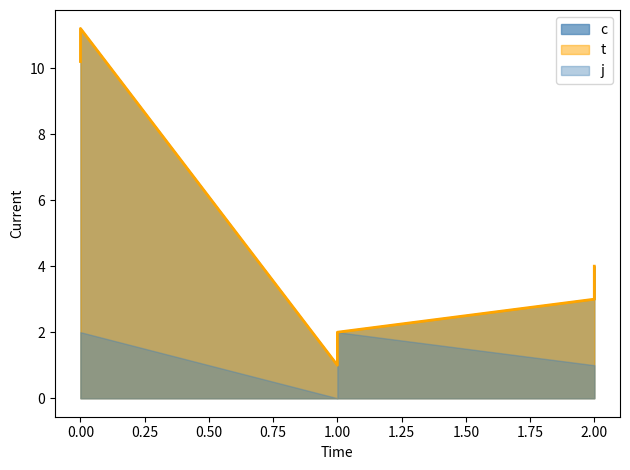

How many interior local peaks does the t series have?

1